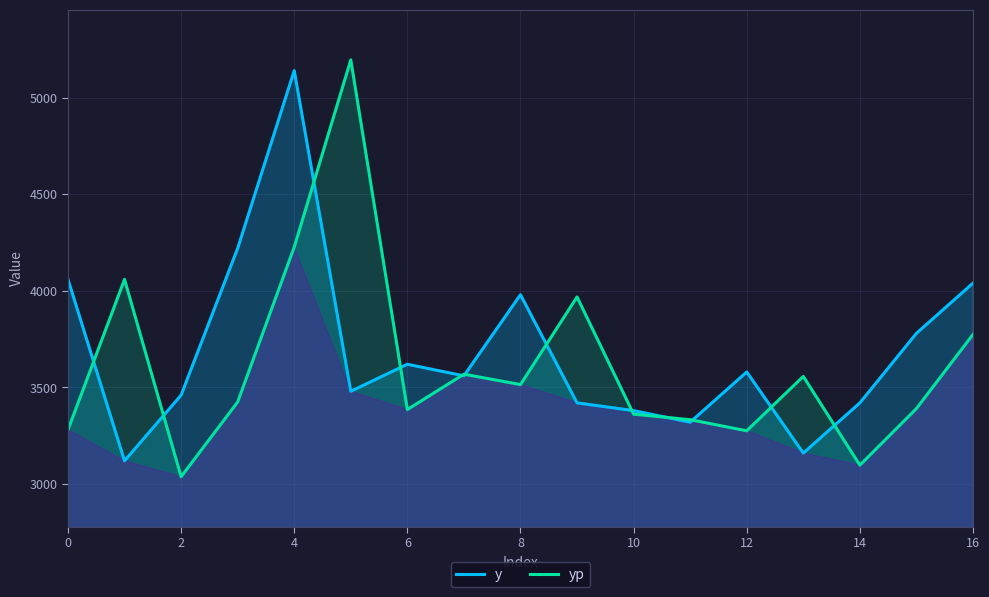

Rank the series at 14 from highest to lowest value.

y, yp